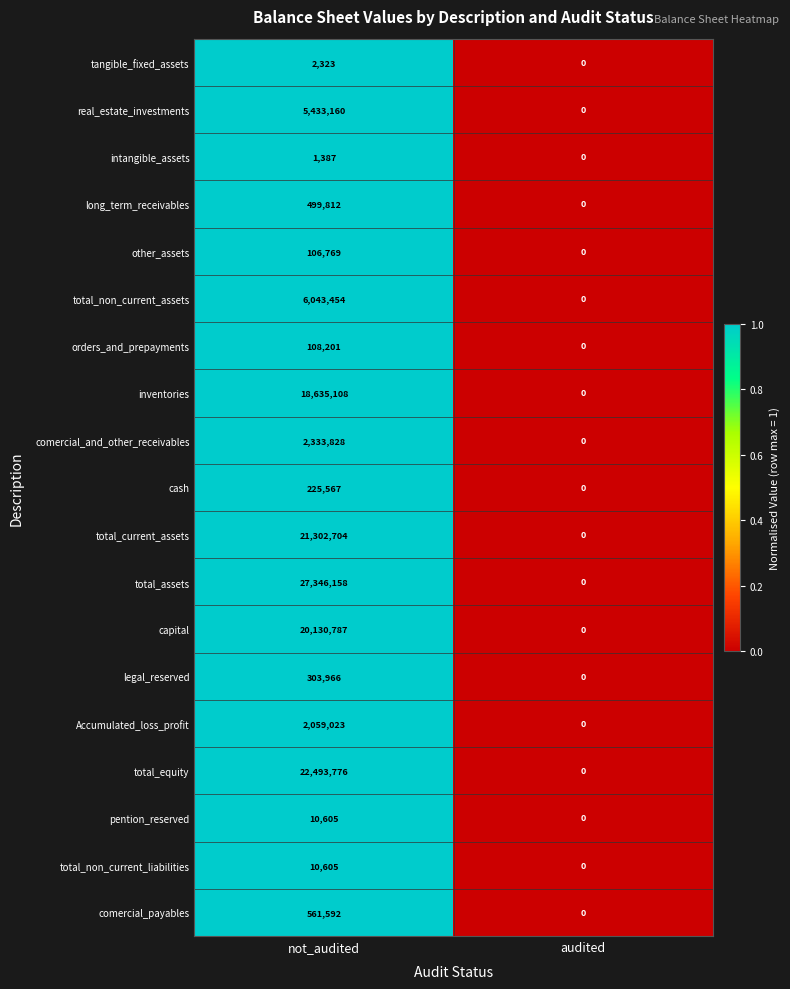

Count the number of categories in the chart.

2